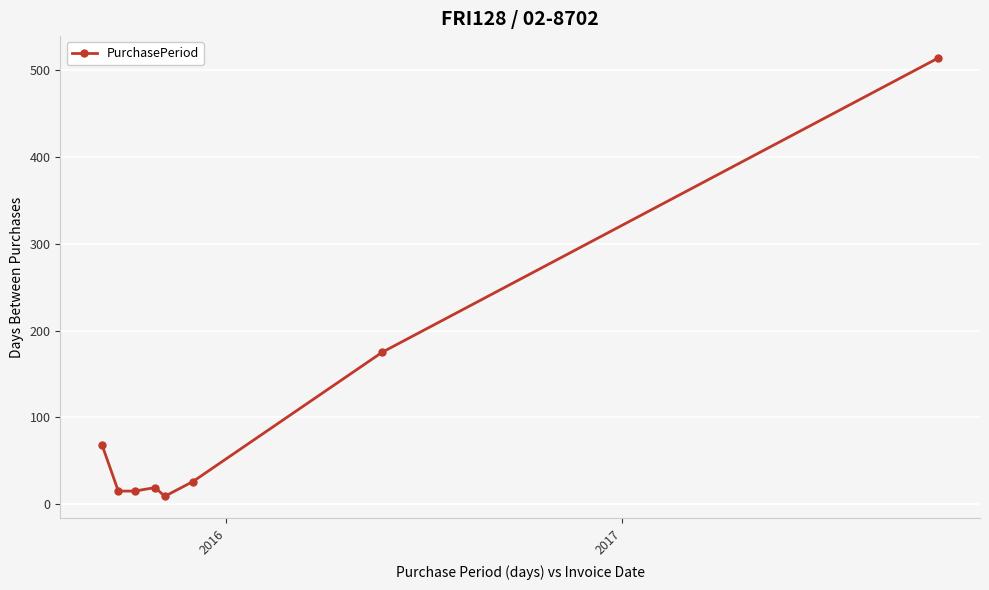

What is the value of the 3rd point from the left?

15